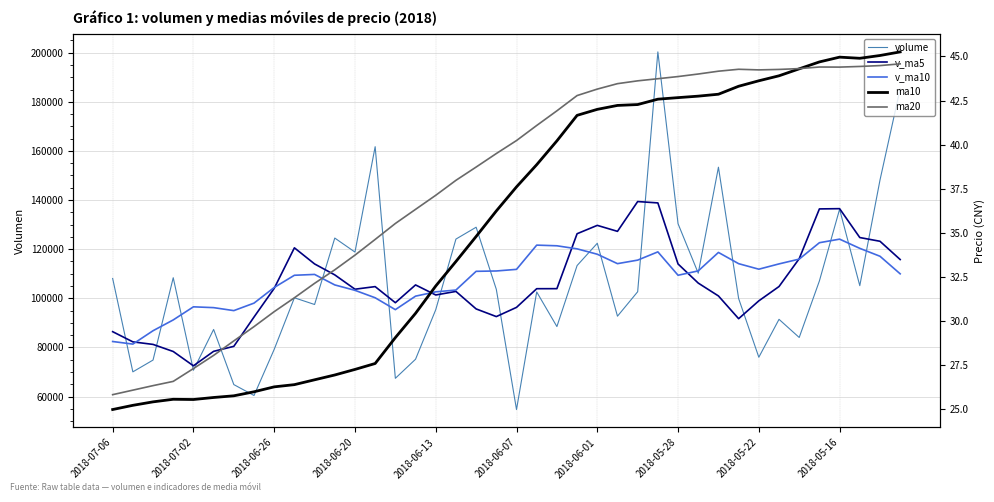

How many categories are shown in the chart?

40